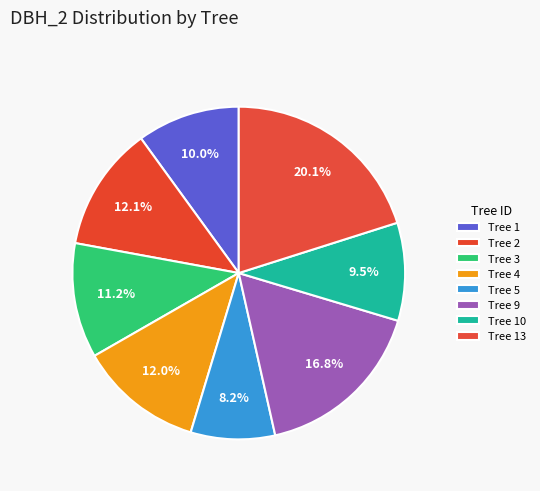

Does any single category account for the majority?

No